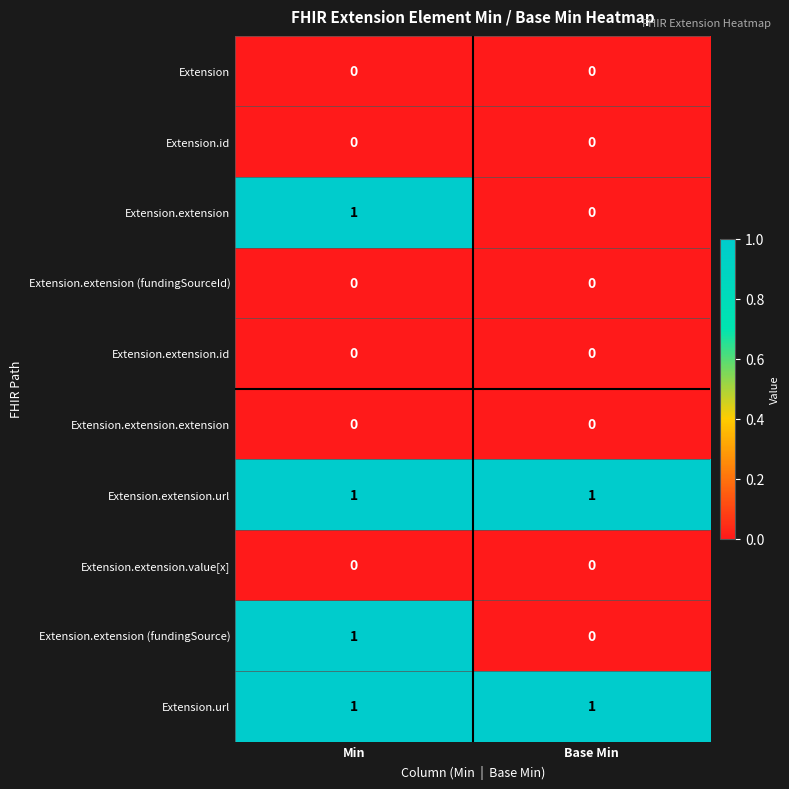

The Extension.url series shows 1 at Min. True or false?

True